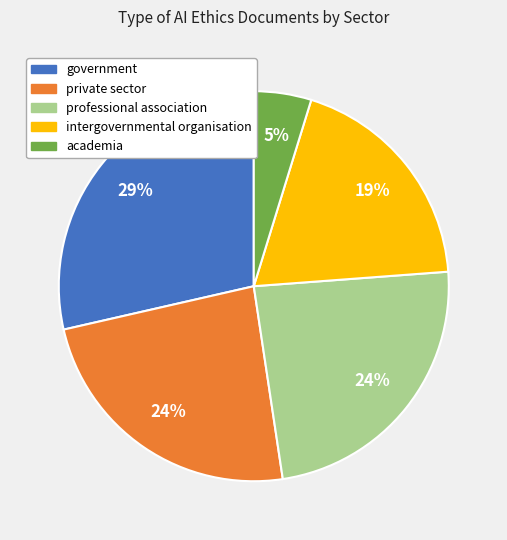

To the nearest percent, what is the difference between the professional association and intergovernmental organisation slice percentages?

5%